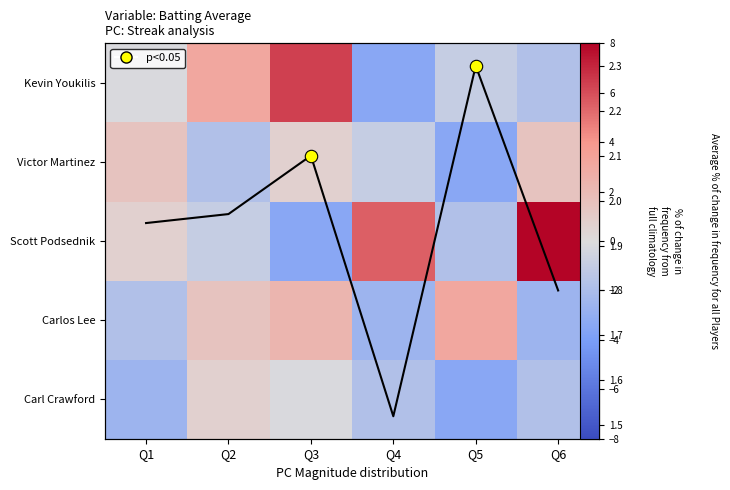

At how many categories does at least one series exceed 6?

2